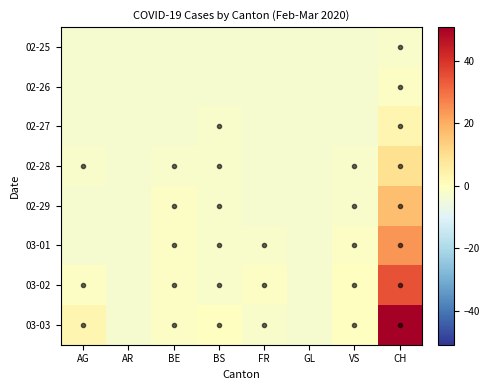

Which series has the largest range (max minus min)?

03-03